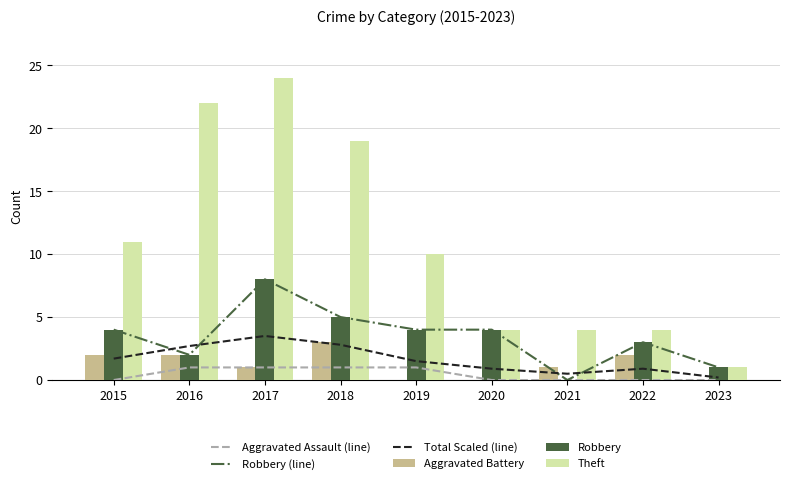

What is the value of the Total Scaled (line) bar at the 5th from the left?

1.5